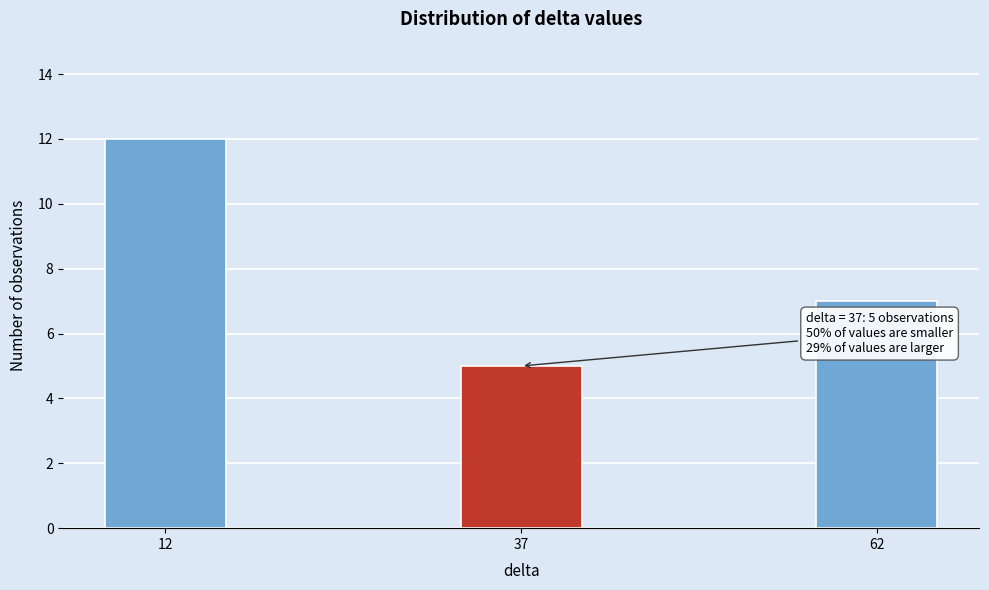

Reading left to right, transcribe all the data shown in this chart.

12	5	7